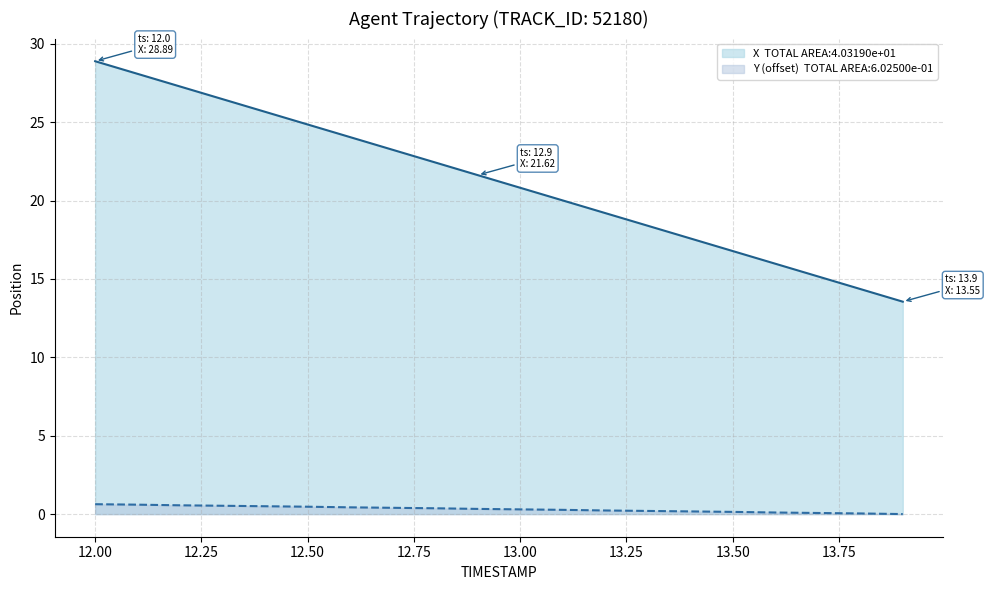

Reading left to right, list all the values displayed in this chart.

X: 28.9	28.1	27.3	26.5	25.7	24.9	24.0	23.2	22.4	21.6	20.8	20.0	19.2	18.4	17.6	16.8	16.0	15.2	14.4	13.6
Y: 0.6	0.6	0.6	0.5	0.5	0.5	0.4	0.4	0.4	0.3	0.3	0.3	0.2	0.2	0.2	0.1	0.1	0.1	0.0	0.0